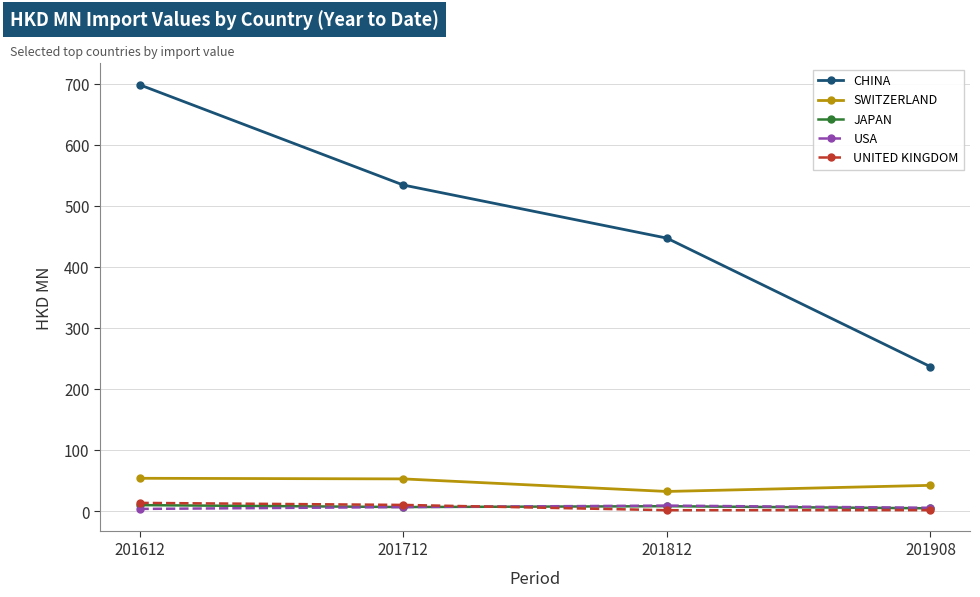

What are all the series names shown in the legend?

CHINA, SWITZERLAND, JAPAN, USA, UNITED KINGDOM